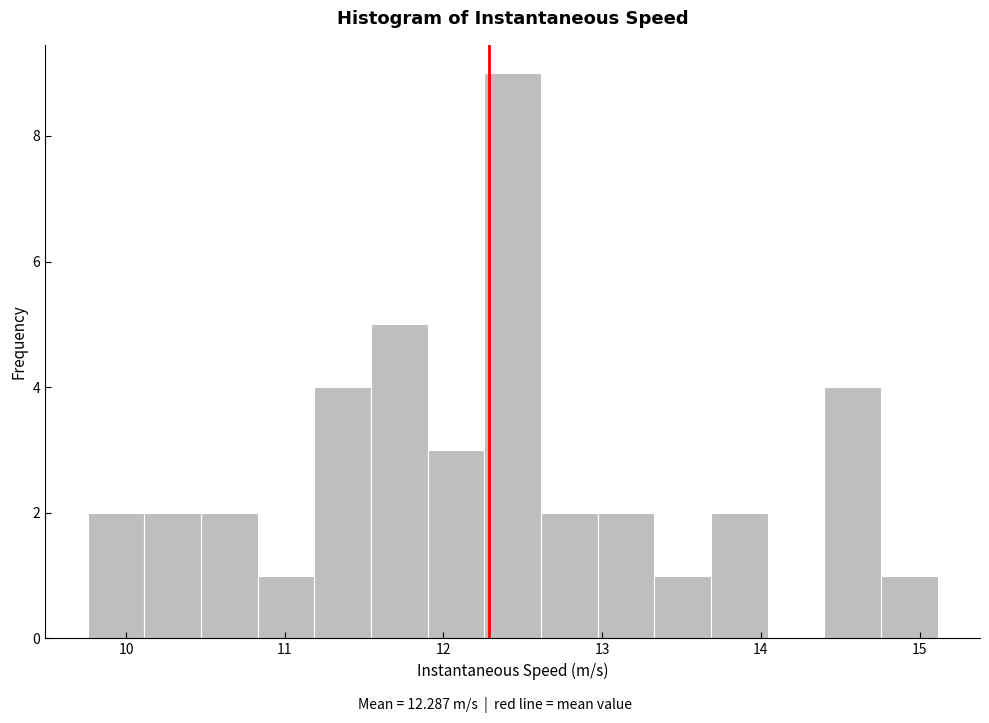

Around what value on the x-axis is the tallest bar? Give the approximate position of its centre, as read against the axis.

12.4